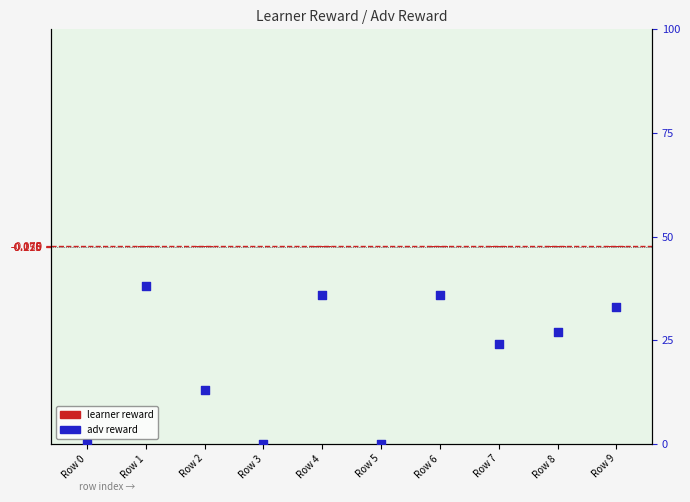

Which series contains the highest Y value?

adv reward